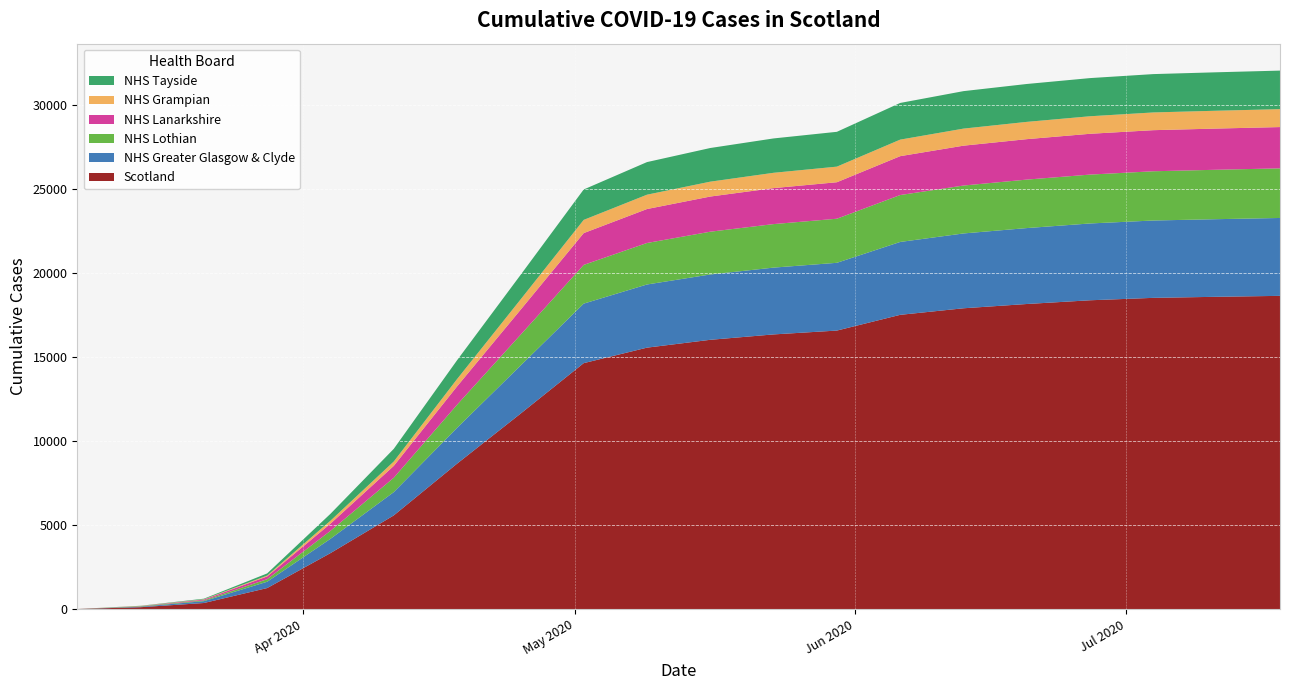

Reading left to right, transcribe all the data shown in this chart.

Scotland: 2020-03-07=16	2020-03-14=123	2020-03-21=373	2020-03-28=1264	2020-04-04=3345	2020-04-11=5590	2020-04-18=8672	2020-04-25=11641	2020-05-02=14656	2020-05-09=15579	2020-05-16=16046	2020-05-23=16367	2020-05-30=16596	2020-06-06=17533	2020-06-13=17923	2020-06-20=18178	2020-06-27=18400	2020-07-04=18544	2020-07-11=18607	2020-07-18=18663
NHS Greater Glasgow & Clyde: 2020-03-07=0	2020-03-14=31	2020-03-21=110	2020-03-28=376	2020-04-04=851	2020-04-11=1387	2020-04-18=2133	2020-04-25=2861	2020-05-02=3544	2020-05-09=3761	2020-05-16=3890	2020-05-23=3978	2020-05-30=4035	2020-06-06=4340	2020-06-13=4456	2020-06-20=4521	2020-06-27=4574	2020-07-04=4606	2020-07-11=4622	2020-07-18=4638
NHS Lothian: 2020-03-07=0	2020-03-14=25	2020-03-21=44	2020-03-28=151	2020-04-04=476	2020-04-11=856	2020-04-18=1376	2020-04-25=1832	2020-05-02=2306	2020-05-09=2471	2020-05-16=2547	2020-05-23=2591	2020-05-30=2625	2020-06-06=2793	2020-06-13=2853	2020-06-20=2887	2020-06-27=2910	2020-07-04=2932	2020-07-11=2943	2020-07-18=2954
NHS Lanarkshire: 2020-03-07=0	2020-03-14=10	2020-03-21=49	2020-03-28=165	2020-04-04=427	2020-04-11=707	2020-04-18=1092	2020-04-25=1488	2020-05-02=1893	2020-05-09=2022	2020-05-16=2094	2020-05-23=2143	2020-05-30=2173	2020-06-06=2315	2020-06-13=2374	2020-06-20=2408	2020-06-27=2430	2020-07-04=2447	2020-07-11=2453	2020-07-18=2459
NHS Grampian: 2020-03-07=0	2020-03-14=9	2020-03-21=20	2020-03-28=52	2020-04-04=177	2020-04-11=261	2020-04-18=436	2020-04-25=613	2020-05-02=787	2020-05-09=854	2020-05-16=886	2020-05-23=912	2020-05-30=929	2020-06-06=985	2020-06-13=1016	2020-06-20=1029	2020-06-27=1044	2020-07-04=1056	2020-07-11=1062	2020-07-18=1067
NHS Tayside: 2020-03-07=0	2020-03-14=11	2020-03-21=34	2020-03-28=127	2020-04-04=410	2020-04-11=753	2020-04-18=1121	2020-04-25=1460	2020-05-02=1811	2020-05-09=1941	2020-05-16=2004	2020-05-23=2046	2020-05-30=2073	2020-06-06=2184	2020-06-13=2231	2020-06-20=2256	2020-06-27=2272	2020-07-04=2283	2020-07-11=2289	2020-07-18=2295